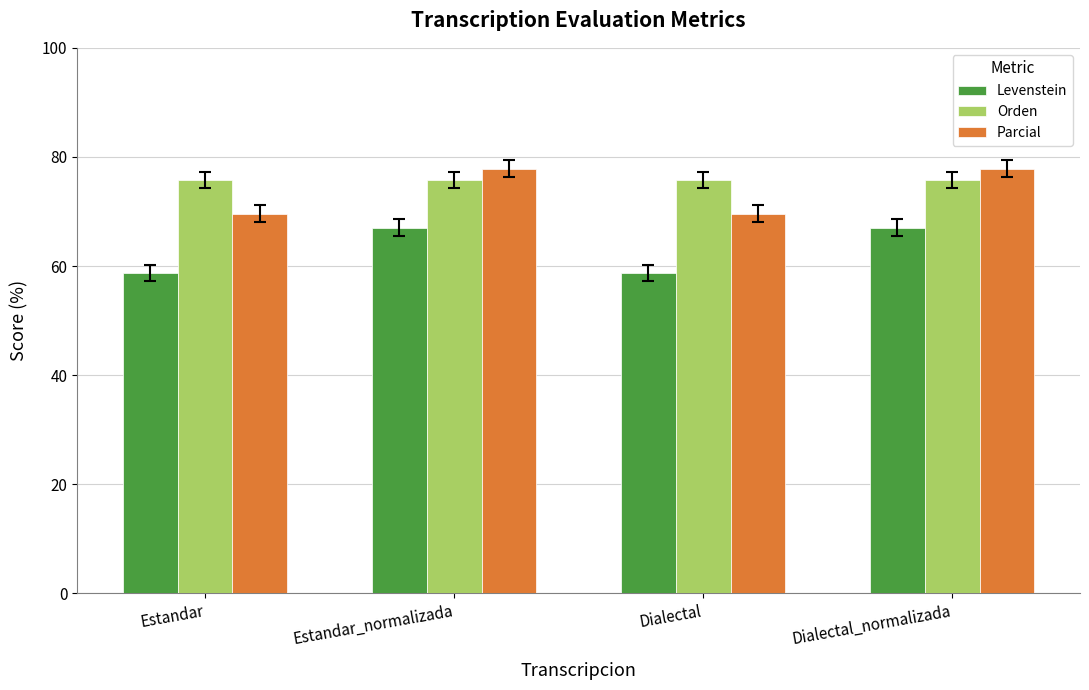

What position from the left is Dialectal?

3